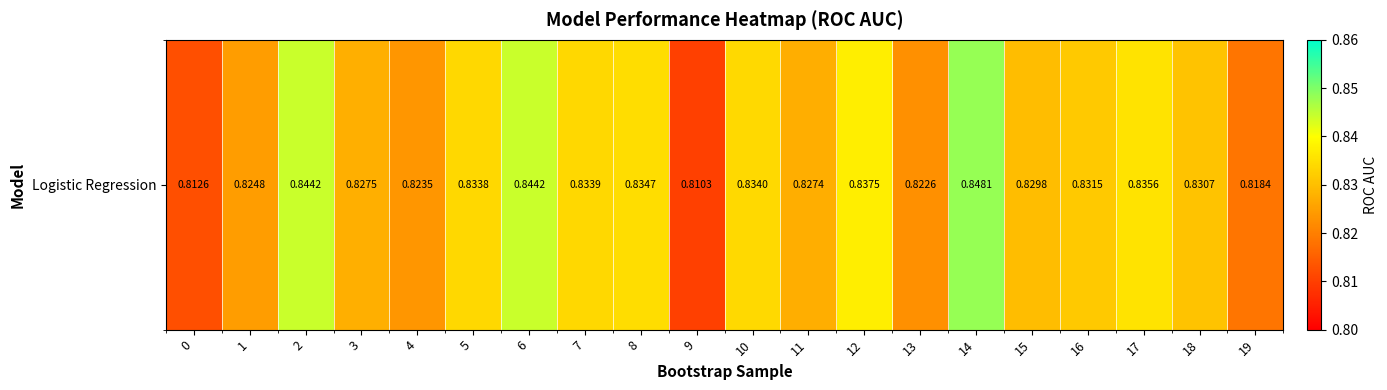

Is it true that the value at 18 is 0.8?

True